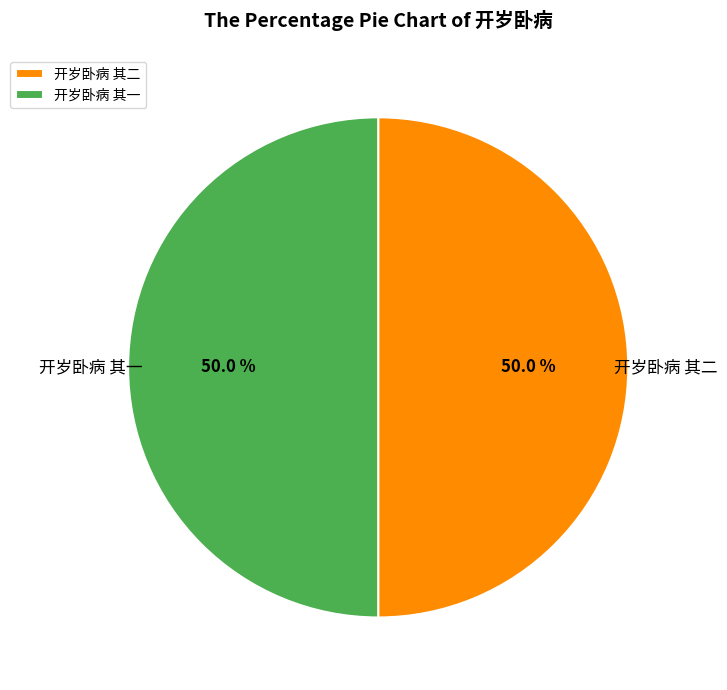

What is the ratio of the value at 开岁卧病 其一 to the value at 开岁卧病 其二?

1.0